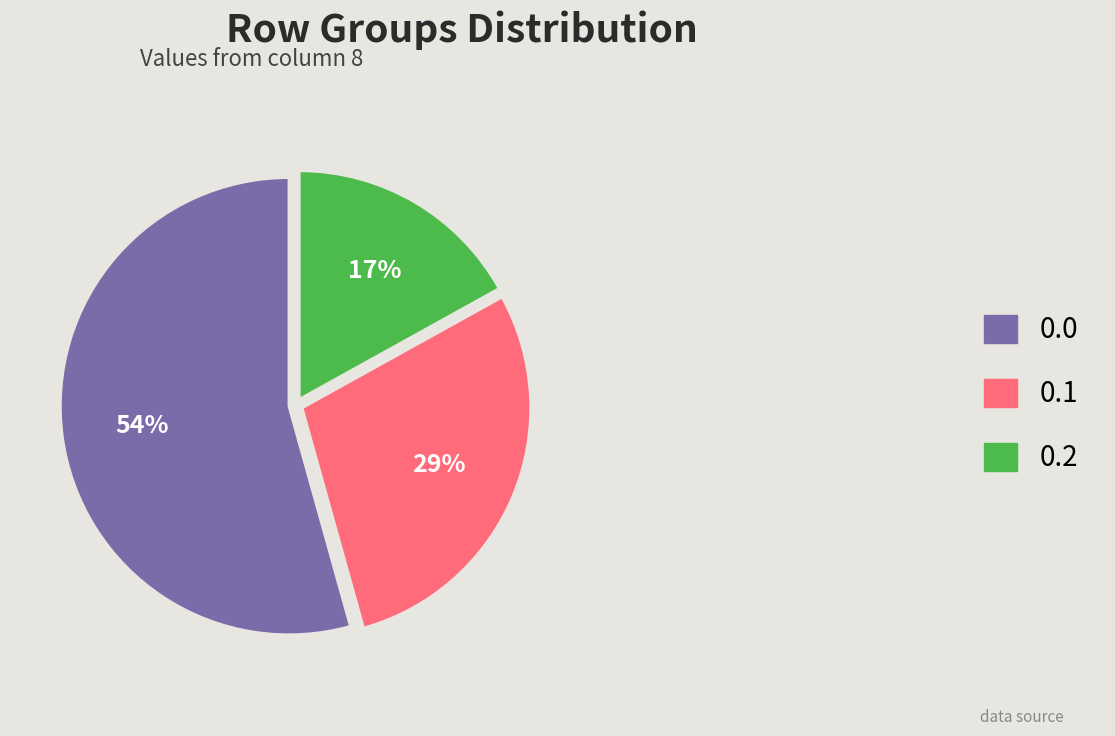

To the nearest percent, what portion does 0.1 represent?

29%